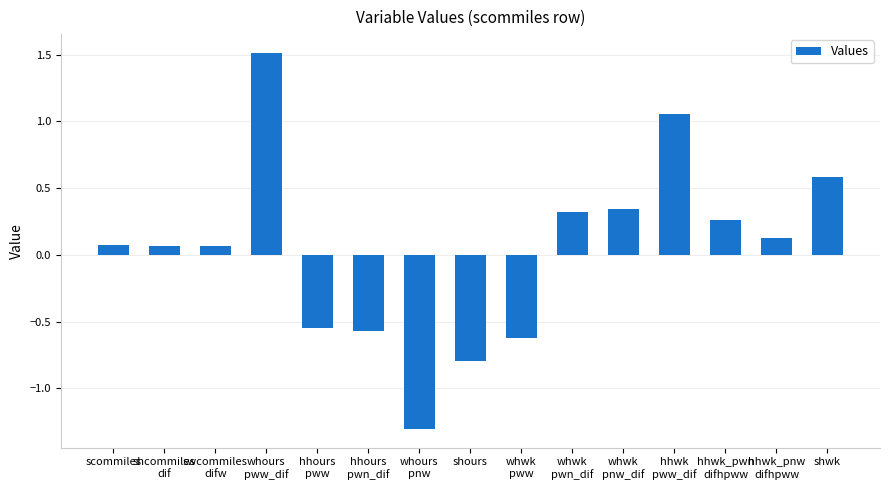

Approximately how many times larger is the value at shwk compared to hhwk
pww_dif?

0.6